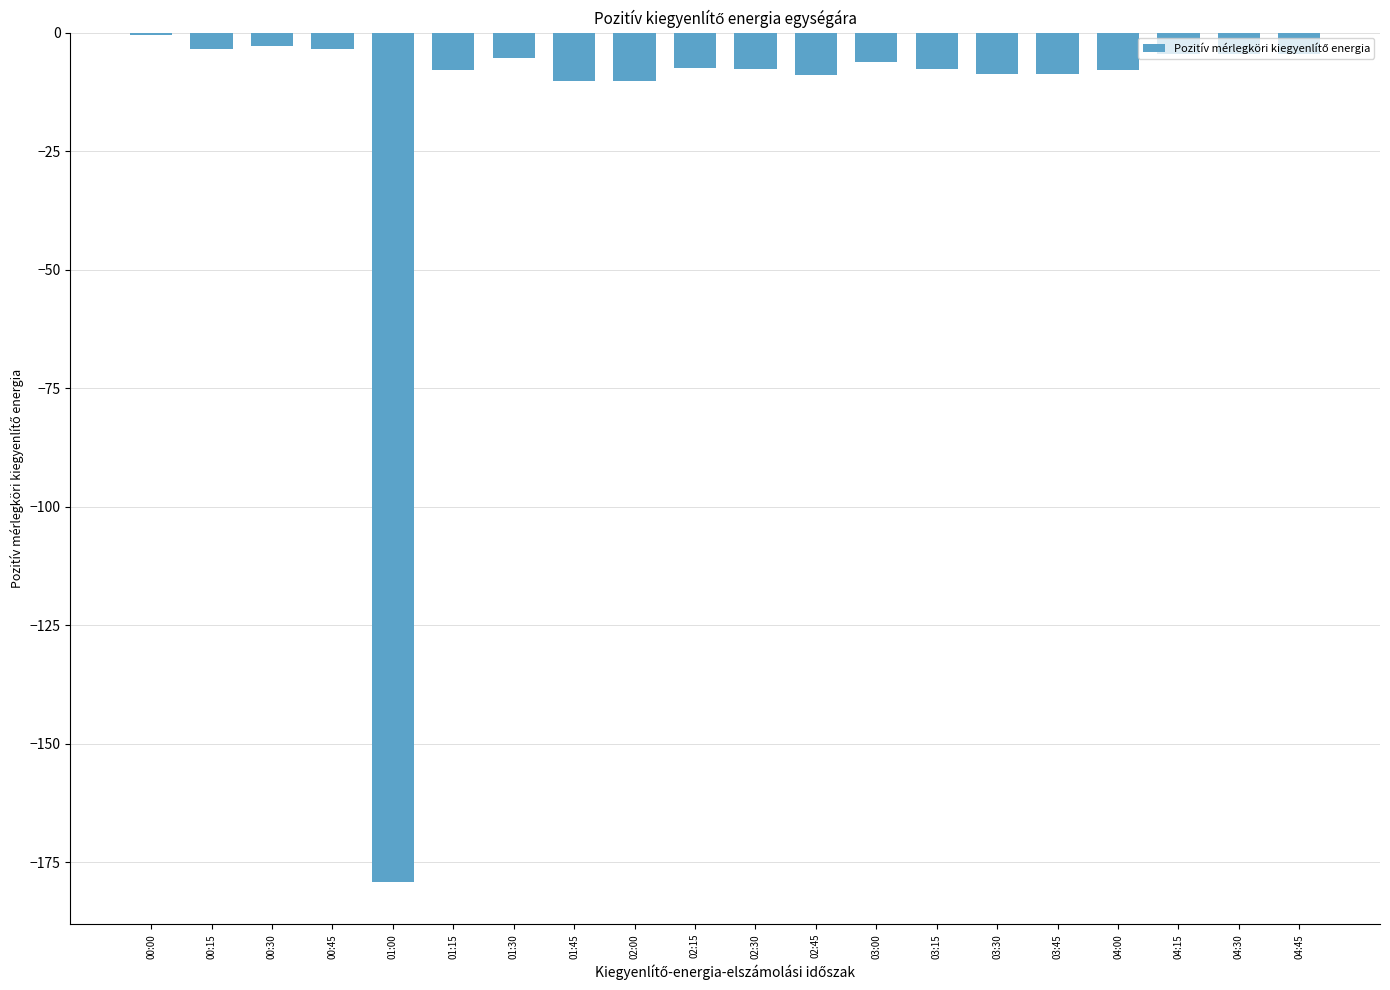

Is it true that the value at 04:45 is -4.5?

True